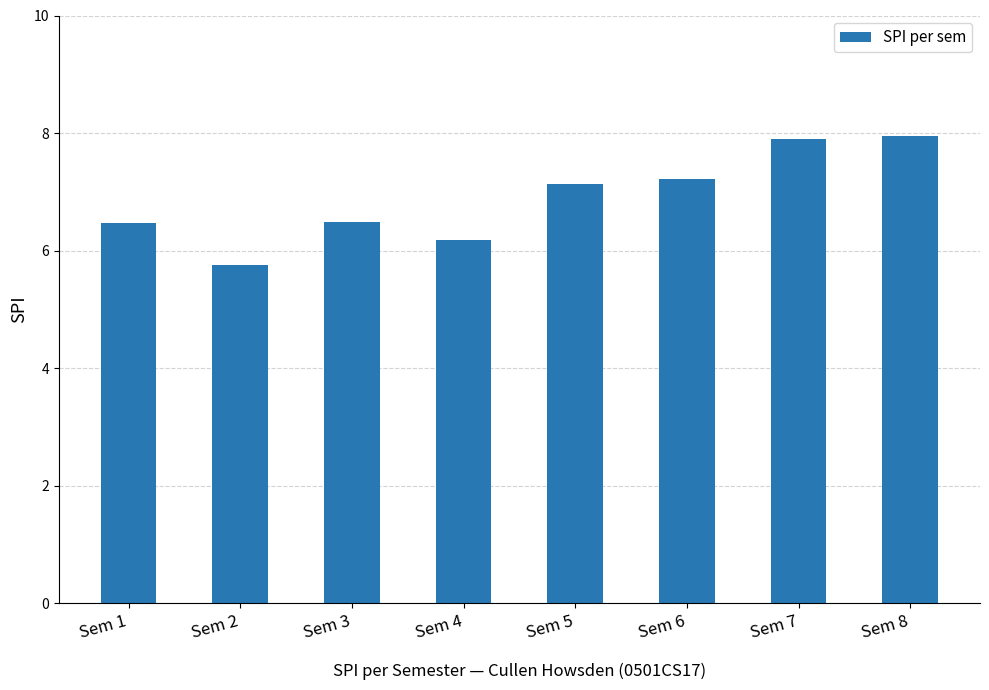

Read the value at Sem 2.

5.8